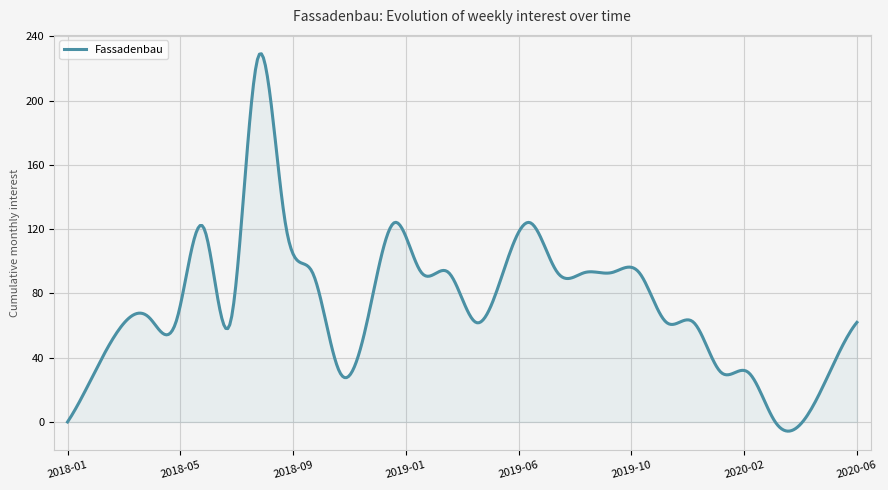

What is the maximum value shown in the chart?

229.2